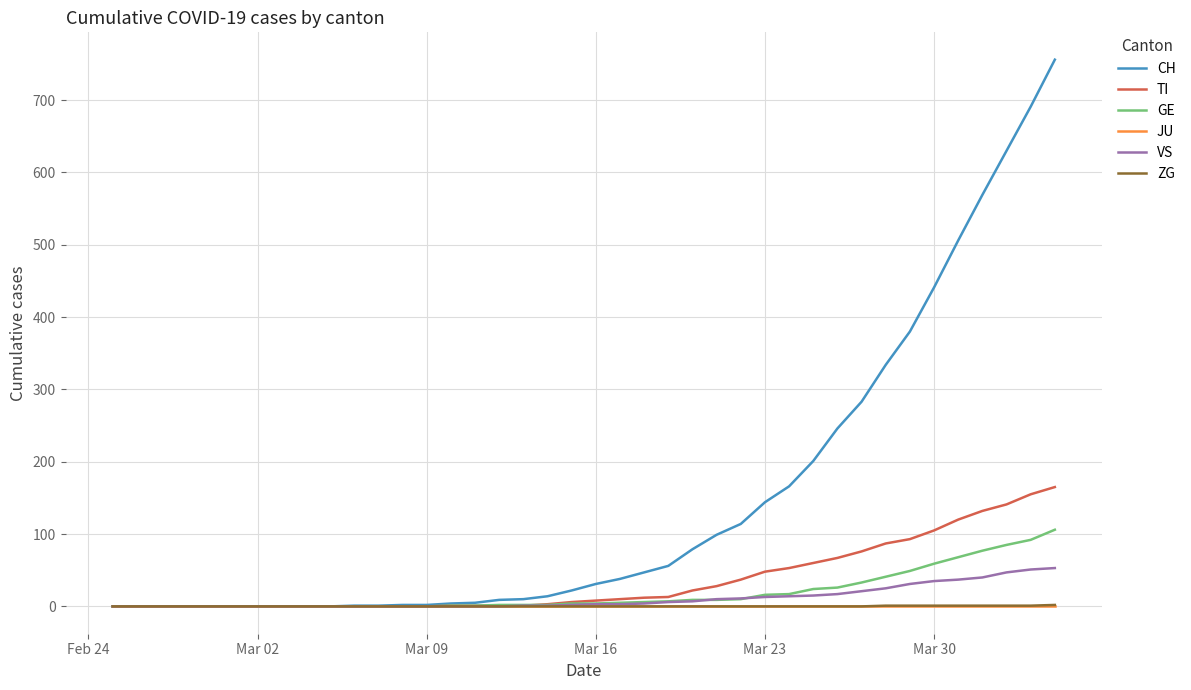

Which series has the widest spread of values?

CH